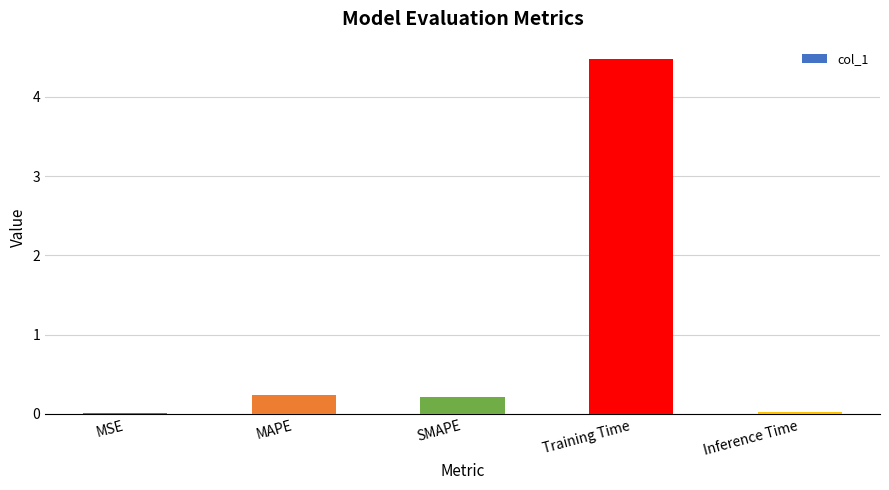

What is the label of the 4th bar from the right?

MAPE